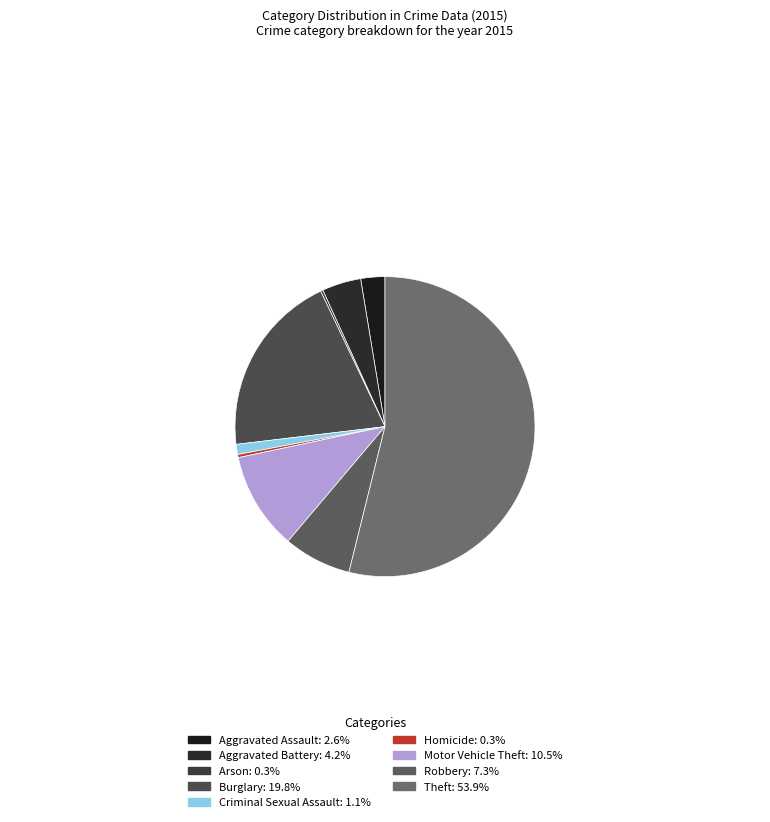

The Robbery slice represents 19% of the pie. True or false?

False